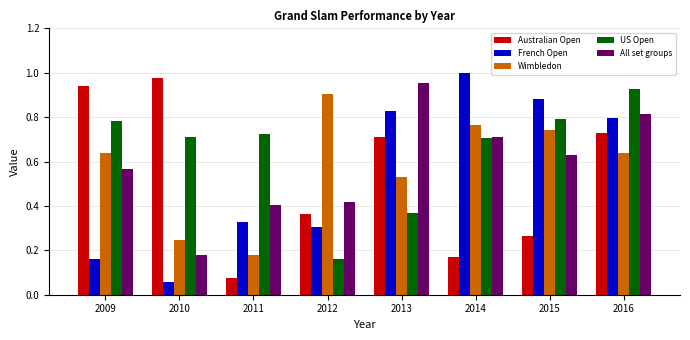

What is the total value across all series at 2014?

3.4